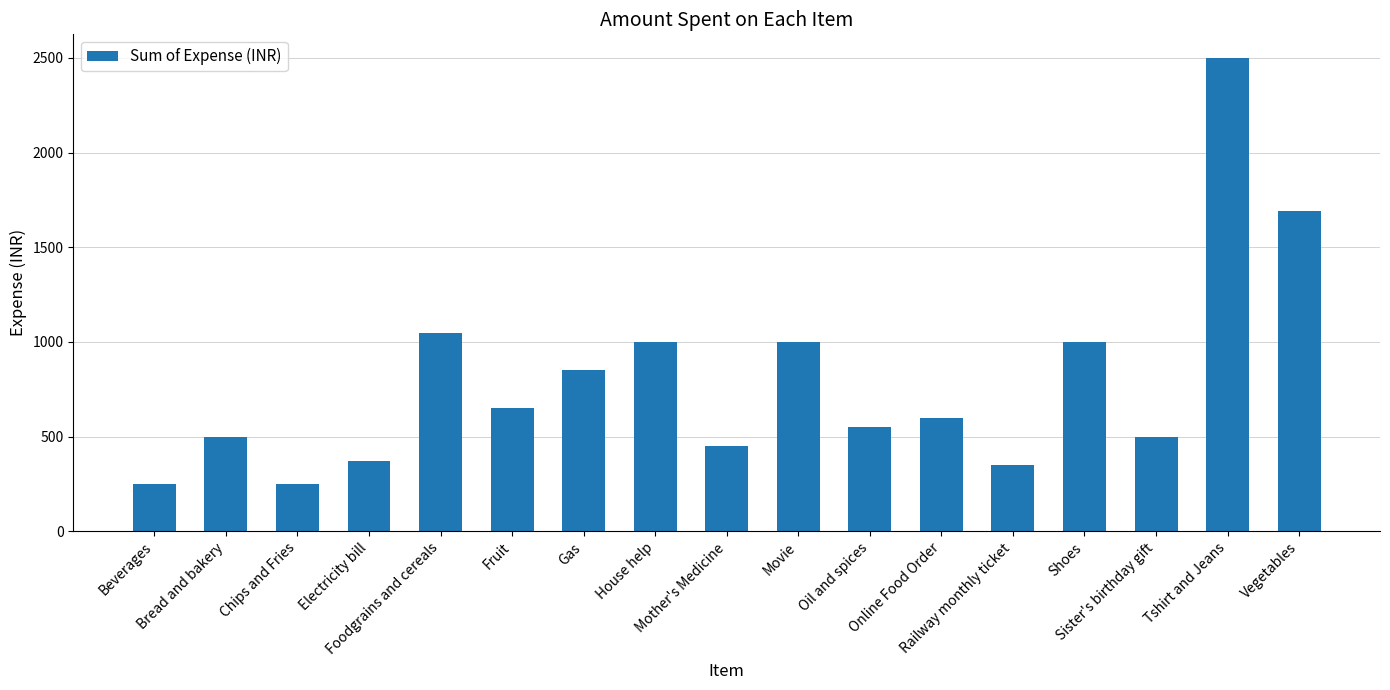

Count the number of data series in this chart.

1